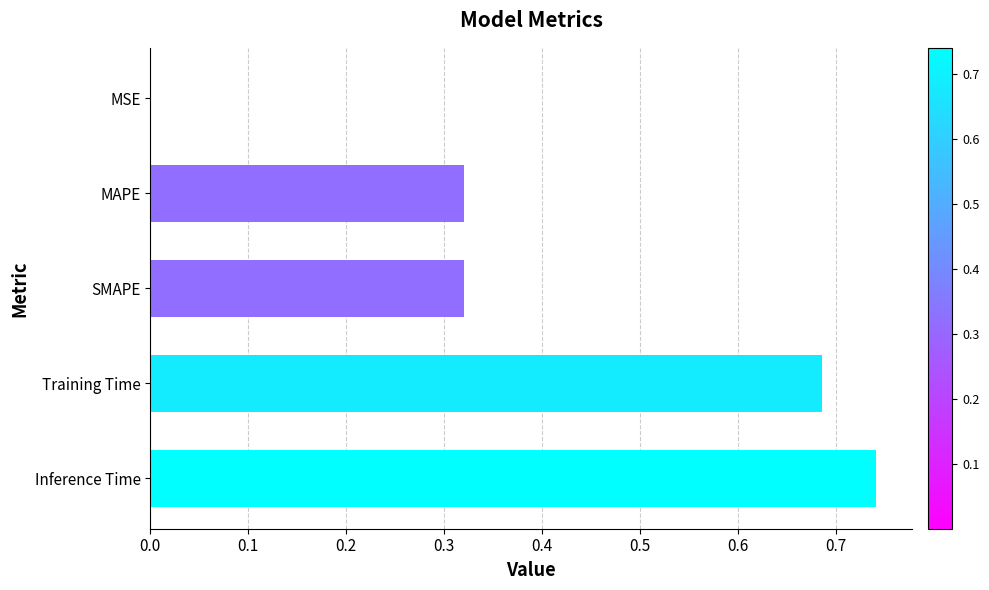

At which category does the chart reach its peak across all series?

Inference Time